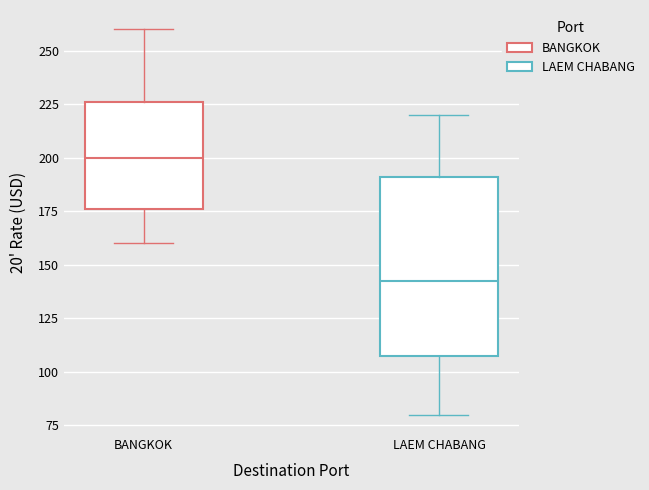

Comparing the boxes themselves (not the whiskers), which one is the tallest?

LAEM CHABANG